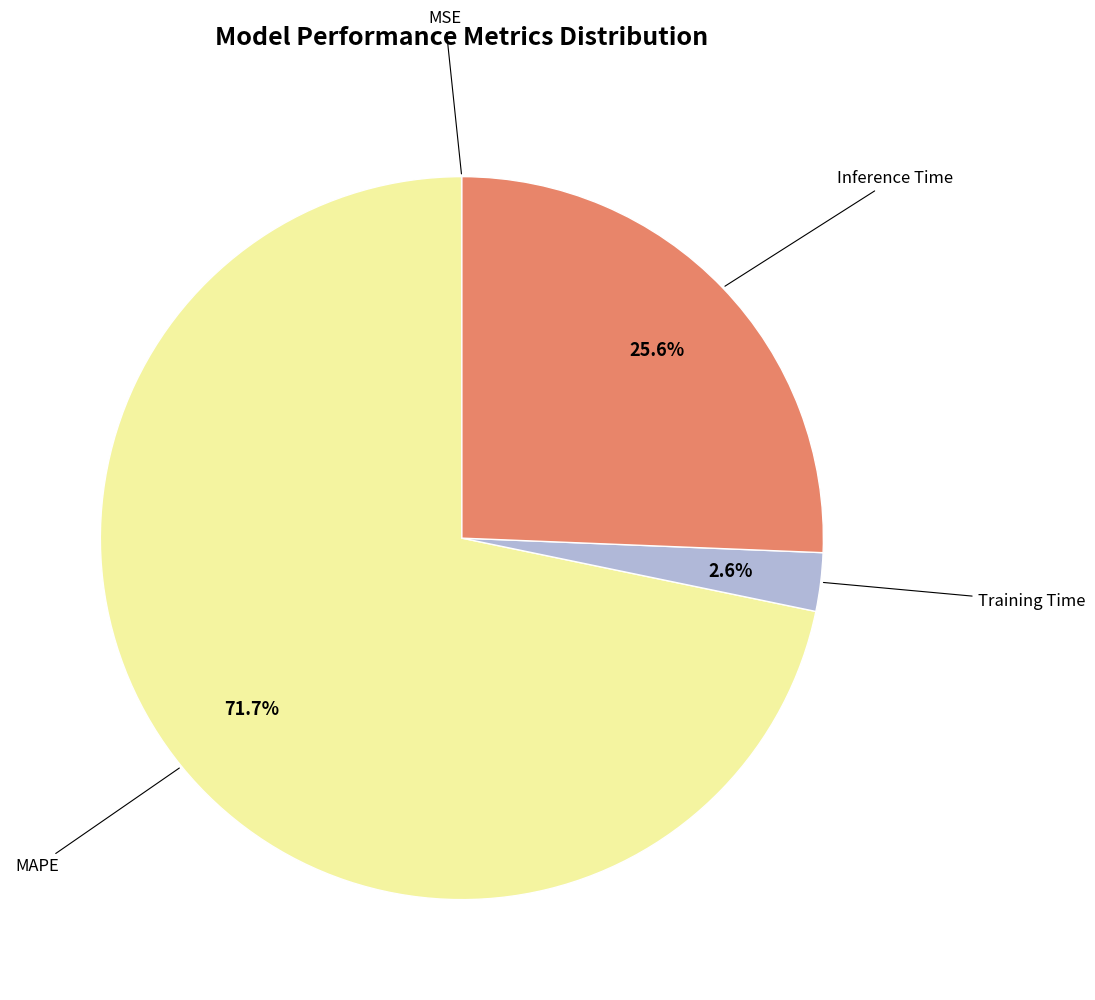

Count the number of slices in the pie.

4